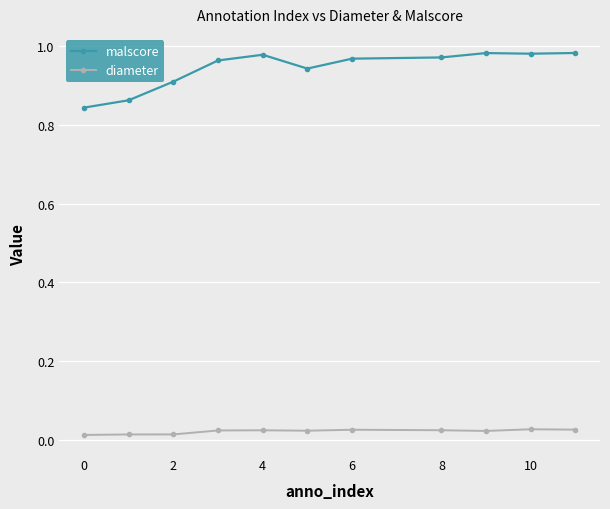

Which series has the widest spread of values?

malscore